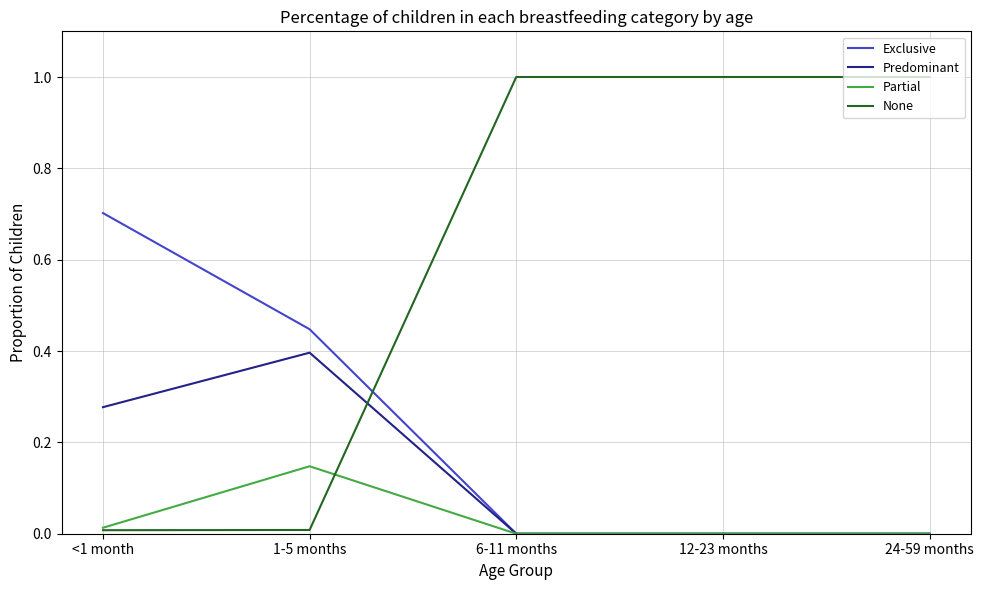

True or false: Predominant has more than 0 points higher than both neighbors.

True